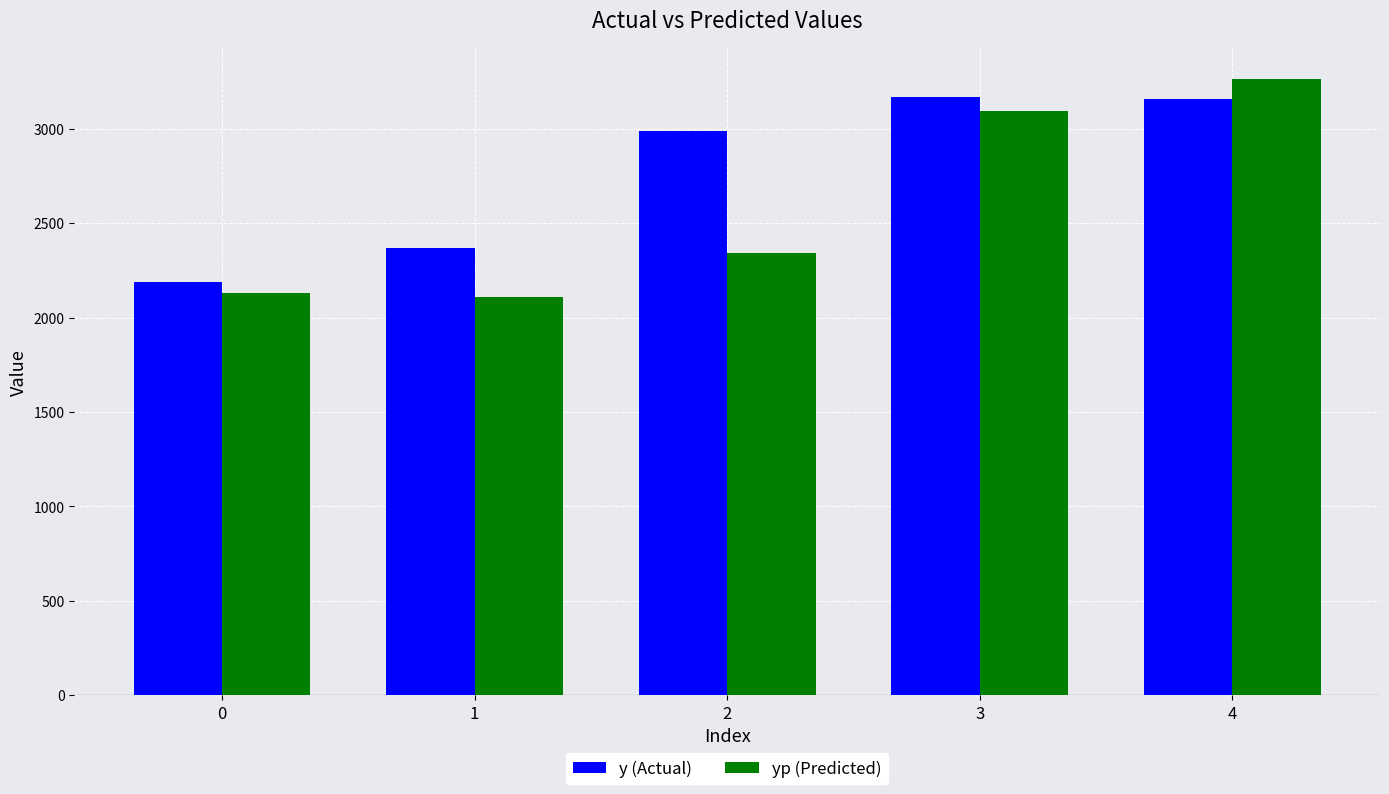

What is the difference between the yp (Predicted) values at 3 and 1?

985.8